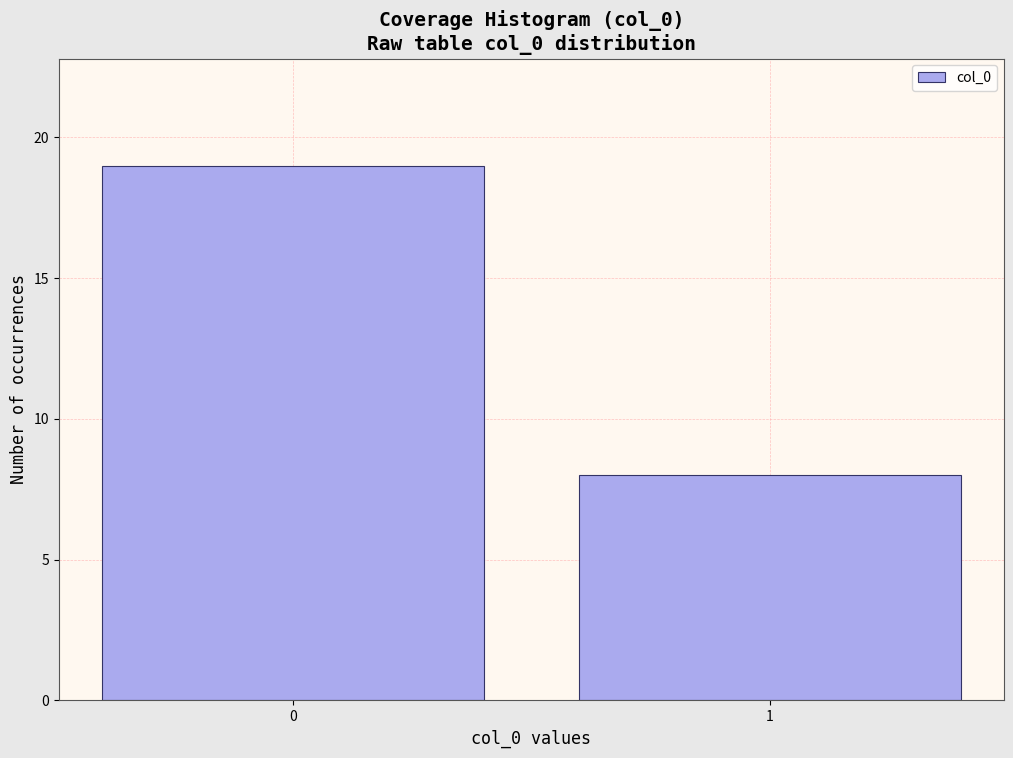

Reading left to right, transcribe all the data shown in this chart.

19	8